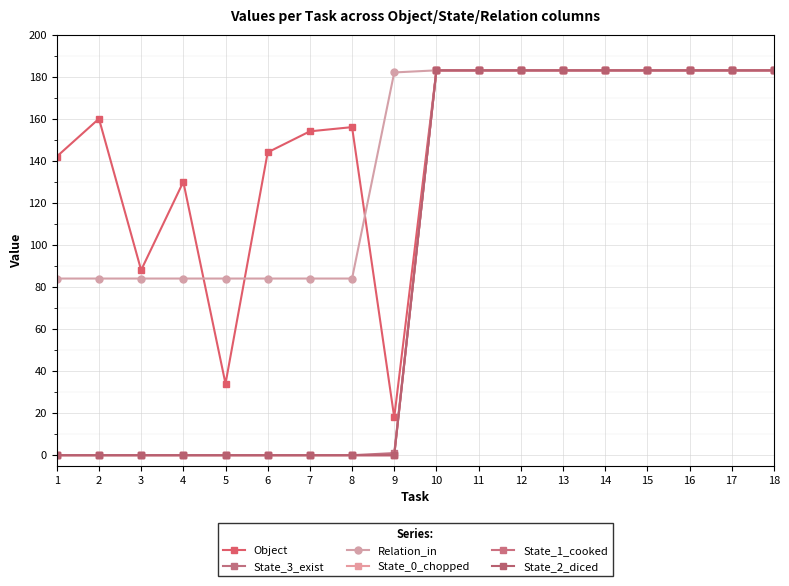

How many lines are shown in the chart?

6